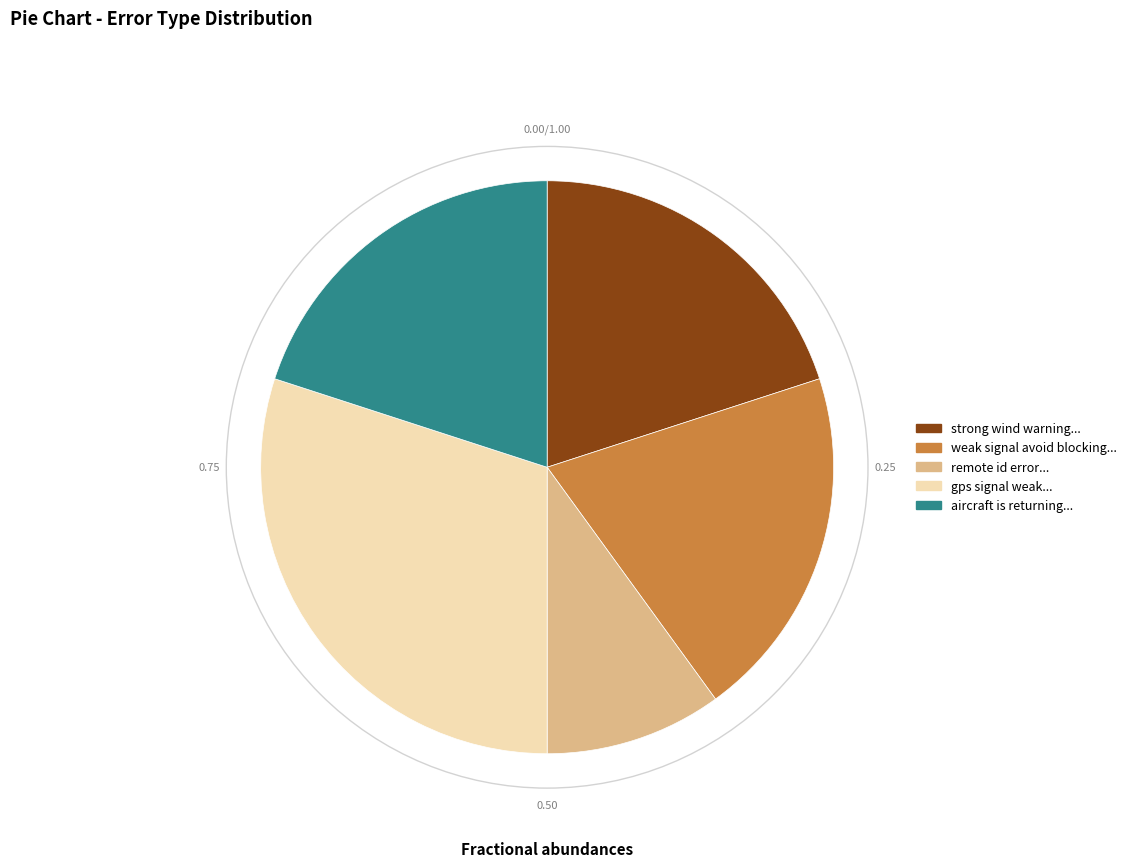

Does any single category account for the majority?

No